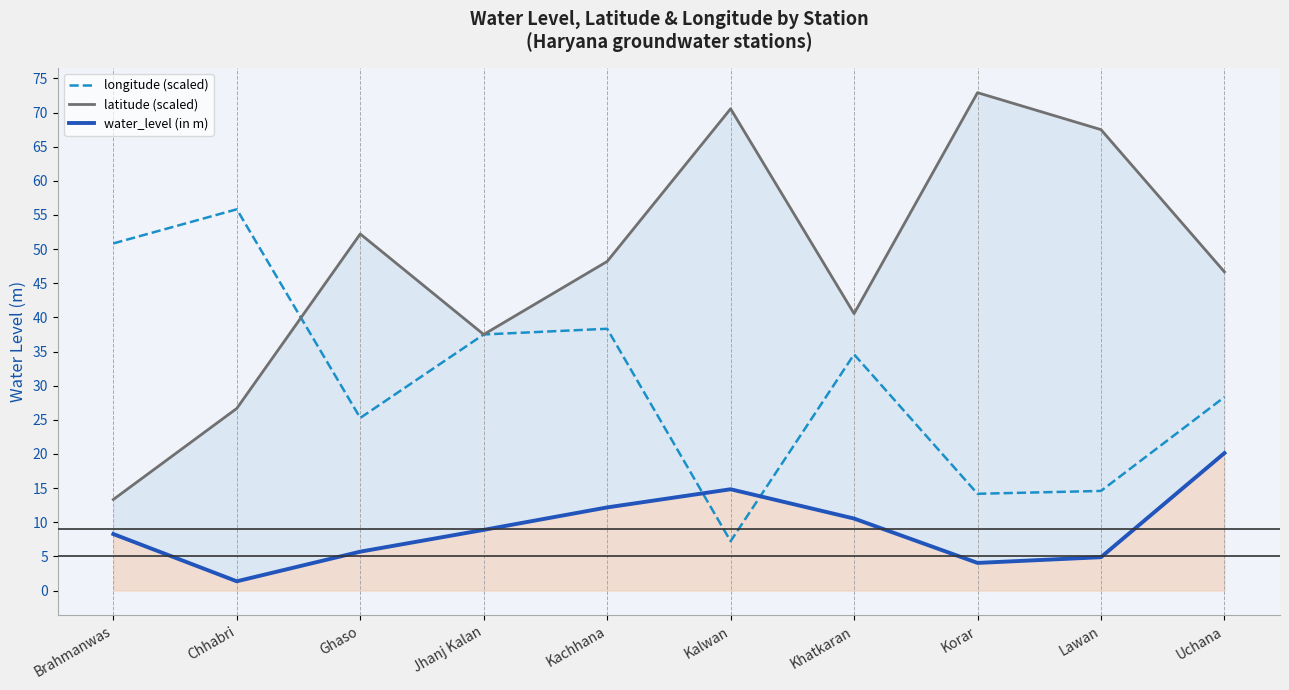

At which category is the sum across all series the highest?

Kachhana